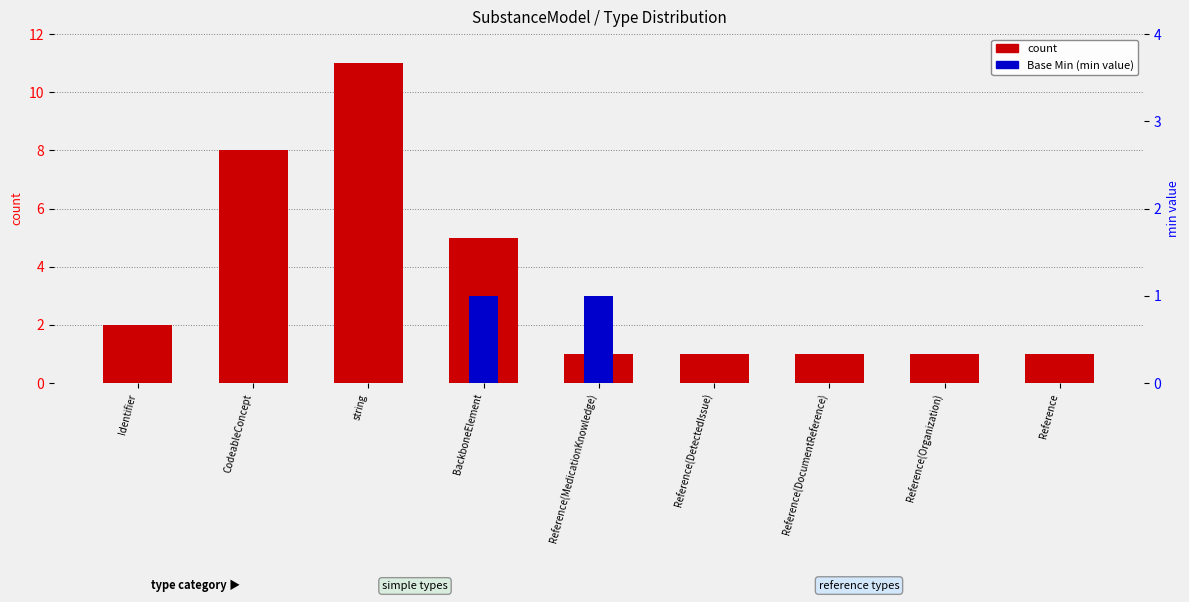

The count series shows 11 at string. True or false?

True